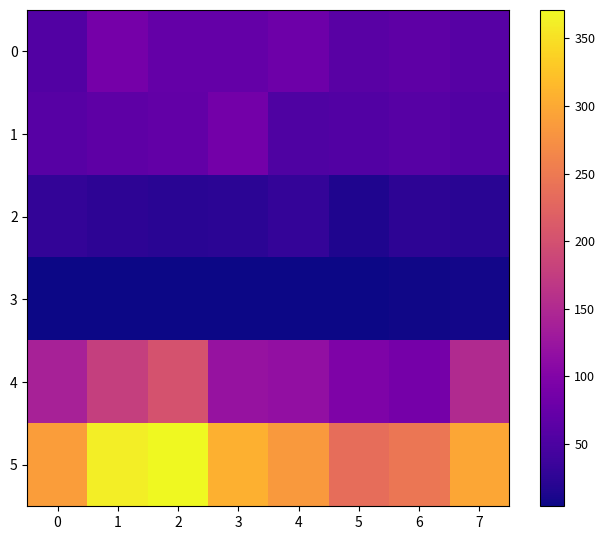

Reading left to right, list all the values displayed in this chart.

0: 0=56	1=88	2=72	3=72	4=80	5=62	6=66	7=61
1: 0=60	1=66	2=71	3=86	4=53	5=57	6=60	7=56
2: 0=29	1=25	2=22	3=24	4=31	5=15	6=25	7=22
3: 0=5	1=4	2=4	3=4	4=4	5=5	6=6	7=7
4: 0=139	1=178	2=202	3=121	4=116	5=97	6=88	7=151
5: 0=289	1=361	2=371	3=307	4=284	5=236	6=245	7=297